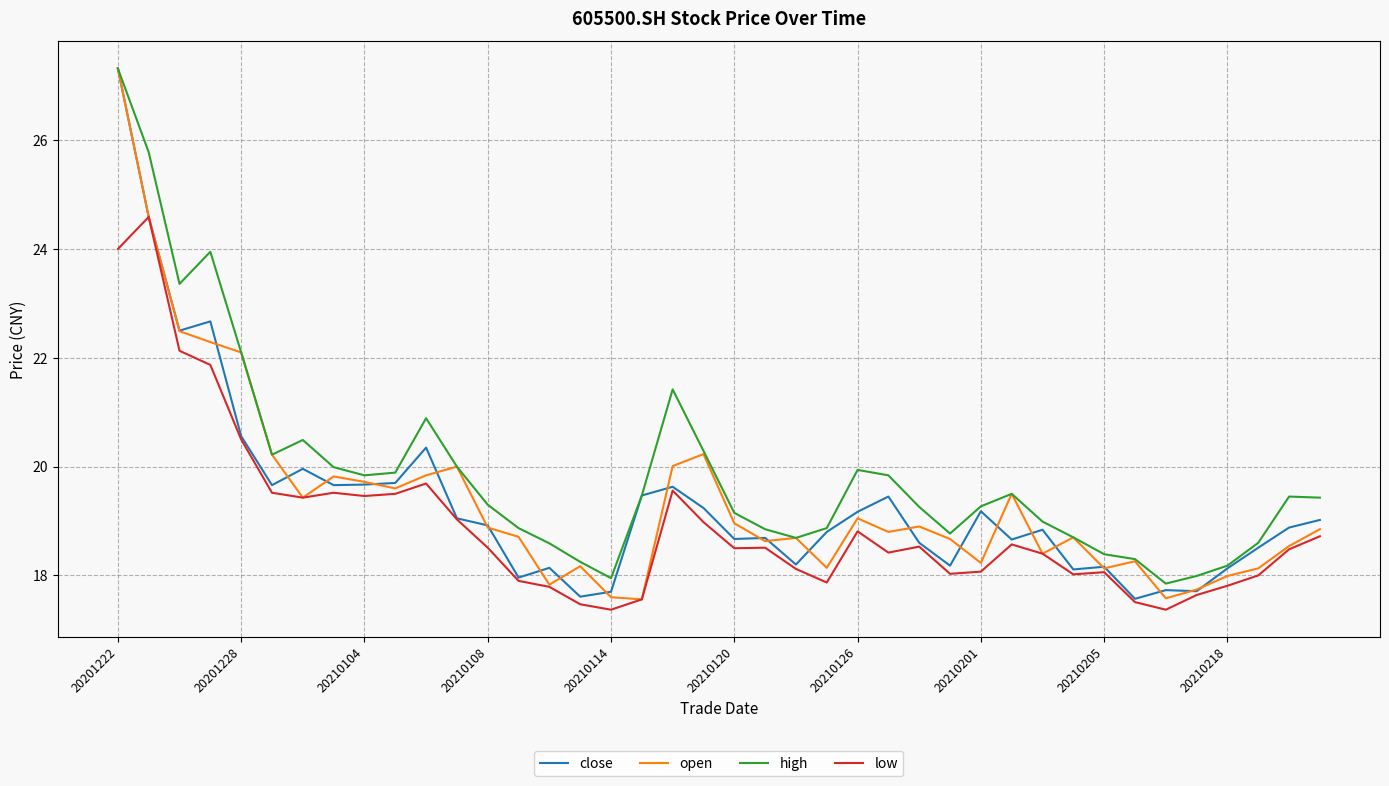

What is the maximum value shown in the chart?

27.3